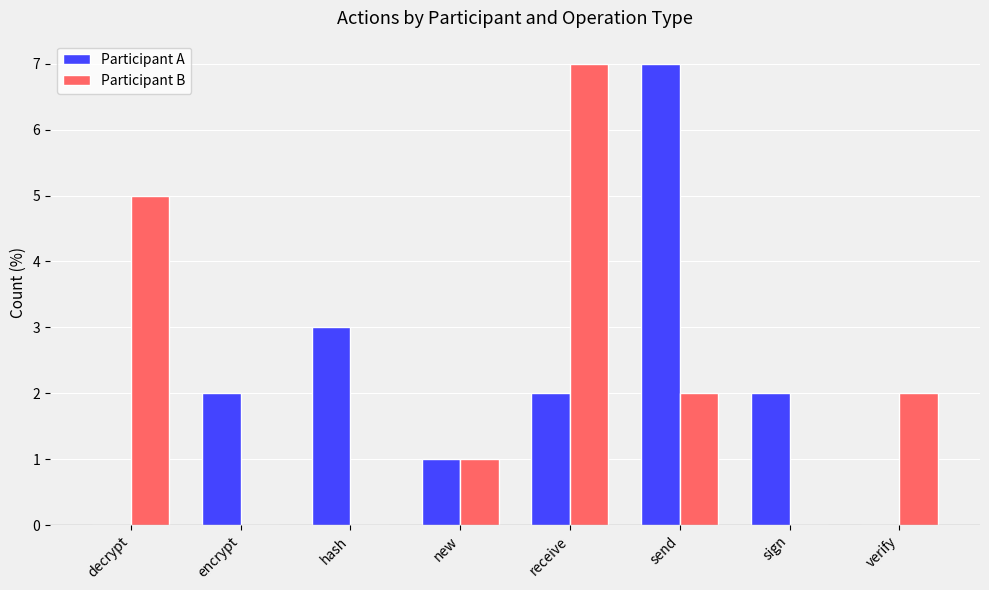

What are all the series names shown in the legend?

Participant A, Participant B